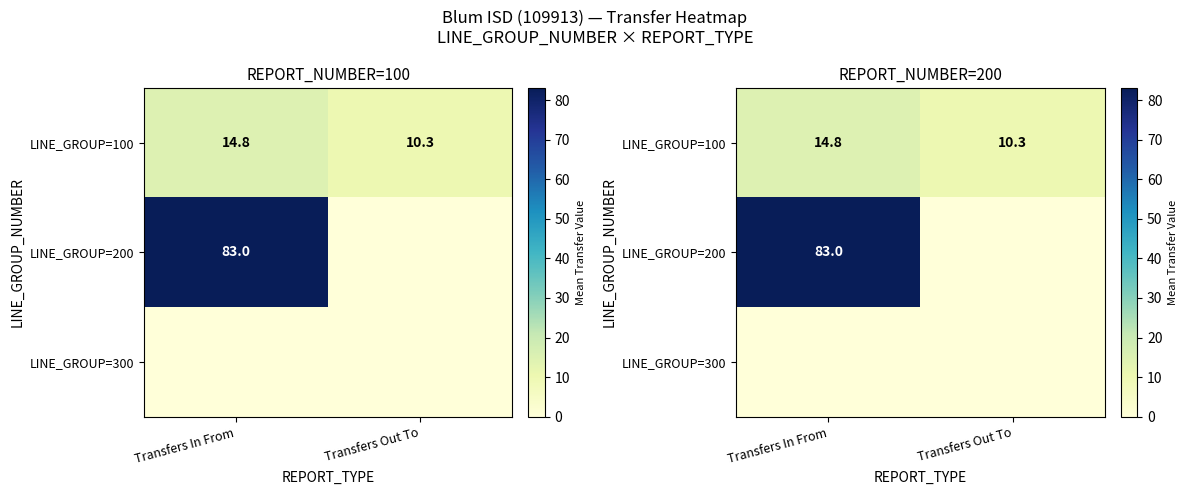

What is the spread (max minus min) of values at Transfers In From?

83.0